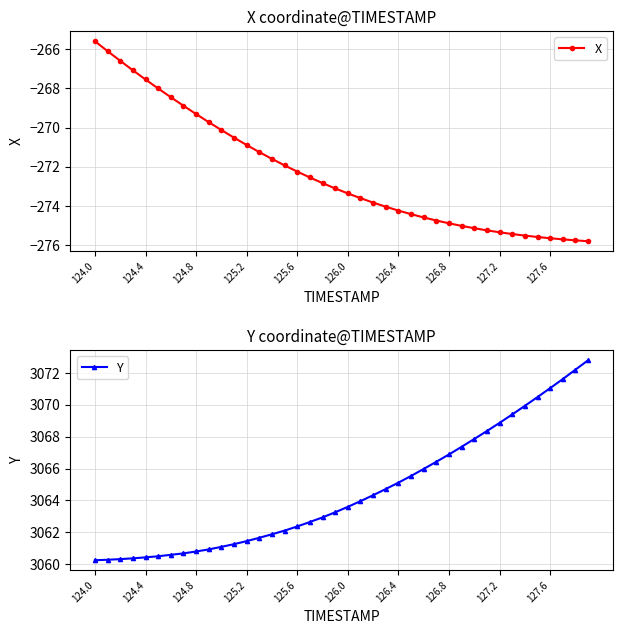

What is the difference between the Y values at 126.8 and 127.2?

2.0